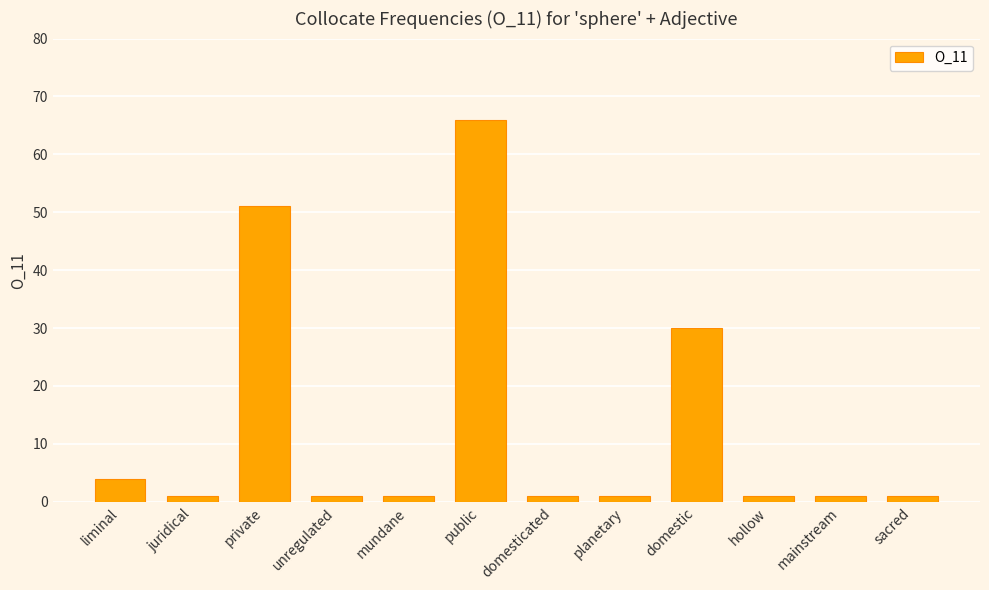

What position from the right is juridical?

11